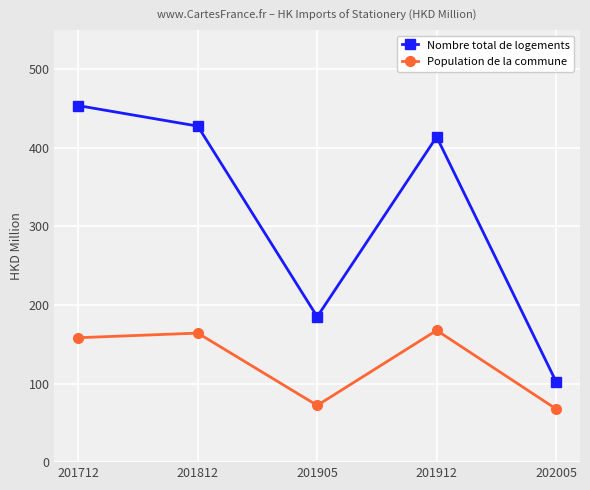

How many data points does each series have?

5